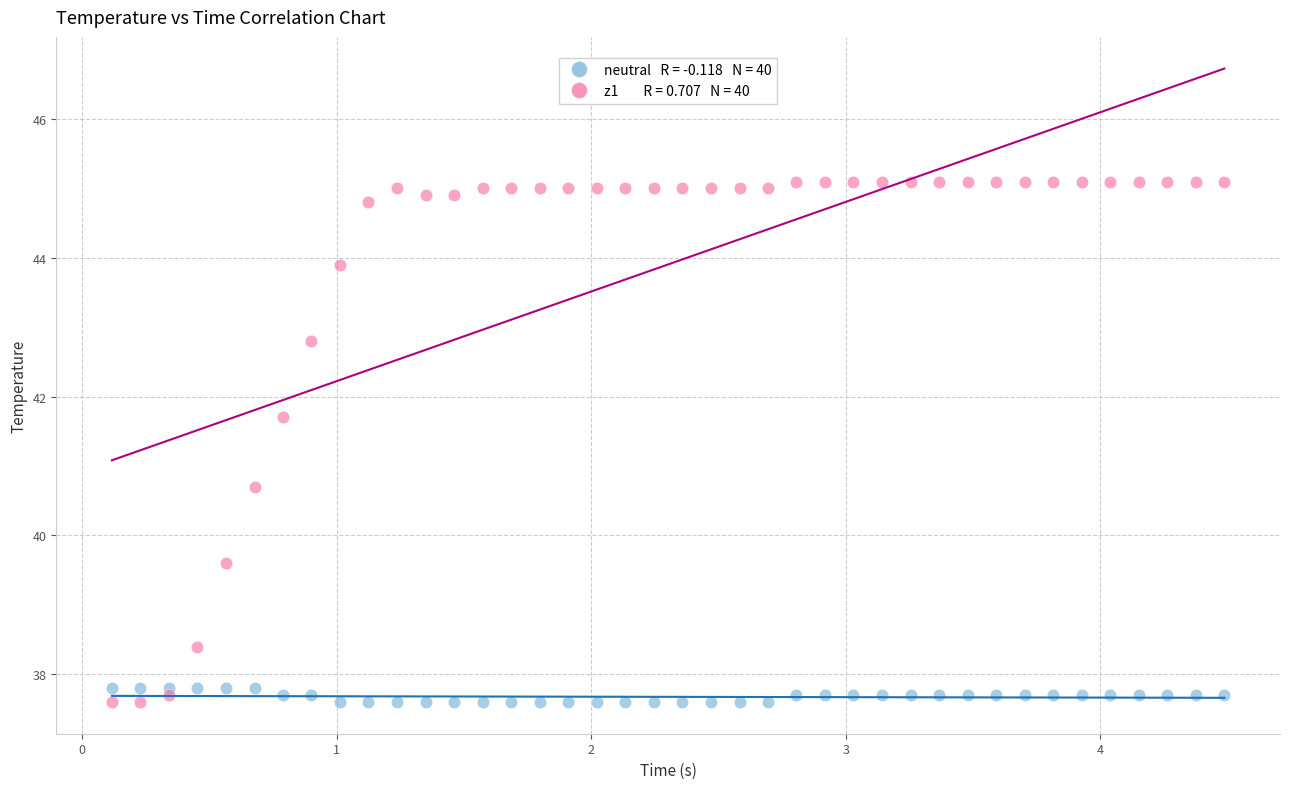

Across all series, what Y value is closest to 41?

40.7